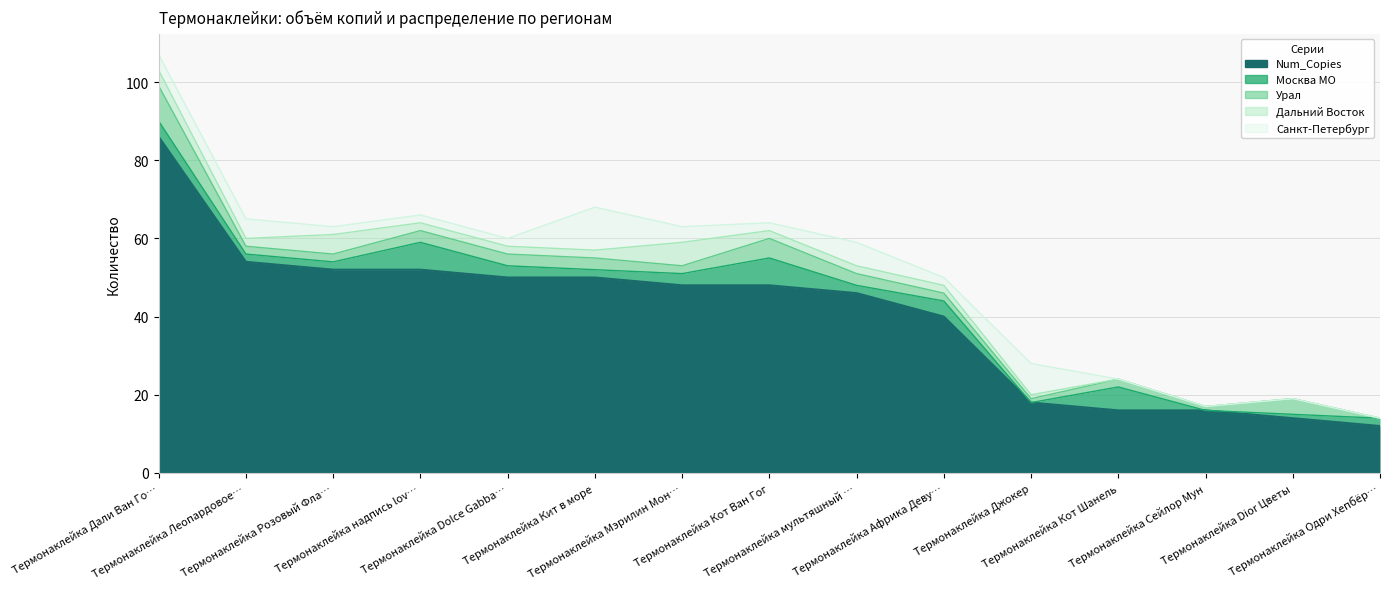

At how many categories does at least one series exceed 73?

1